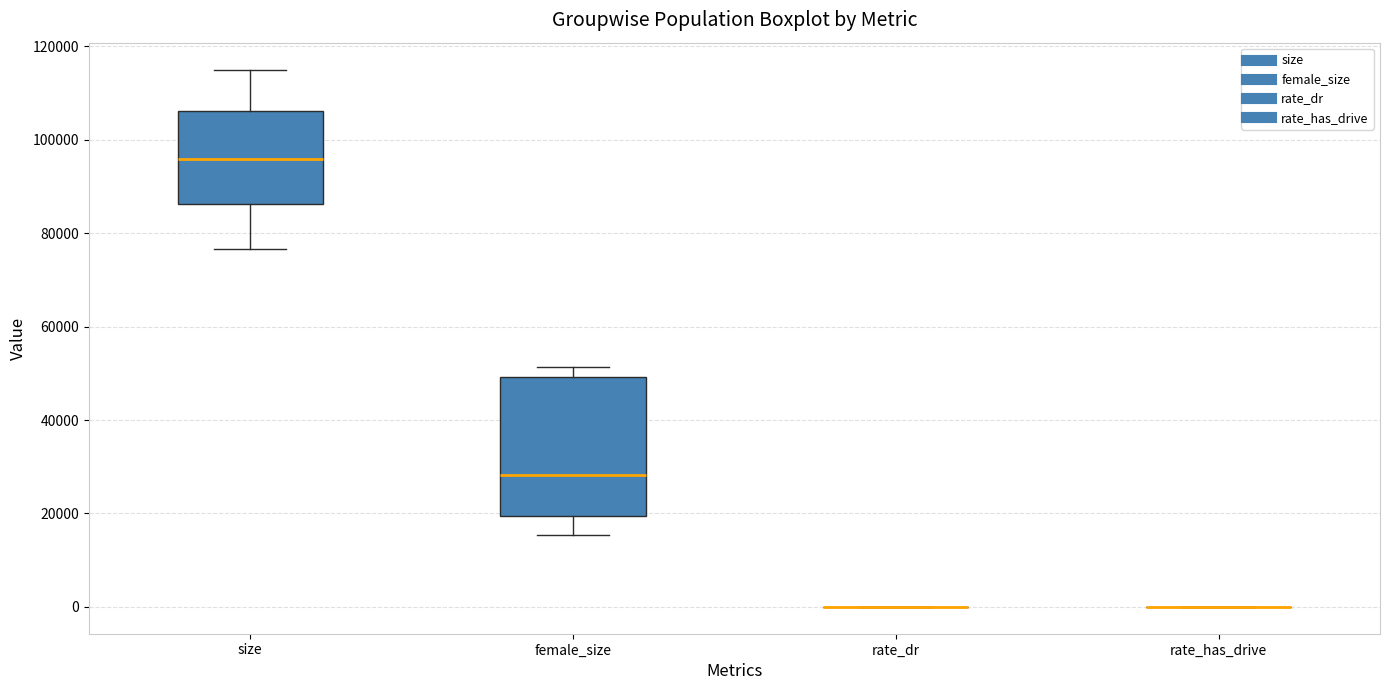

Reading left to right, read every box against the y-axis: the position of its median line, the range the box covers, and the ends of its whiskers. The values are not printed on the chart, so give them approximately, as read against the axis.

size: median 96000, box 86000 to 106000, whiskers 76000 to 116000
female_size: median 28000, box 20000 to 50000, whiskers 16000 to 52000
rate_dr: box collapsed to a line at 0, whiskers 0 to 0
rate_has_drive: box collapsed to a line at 0, whiskers 0 to 0